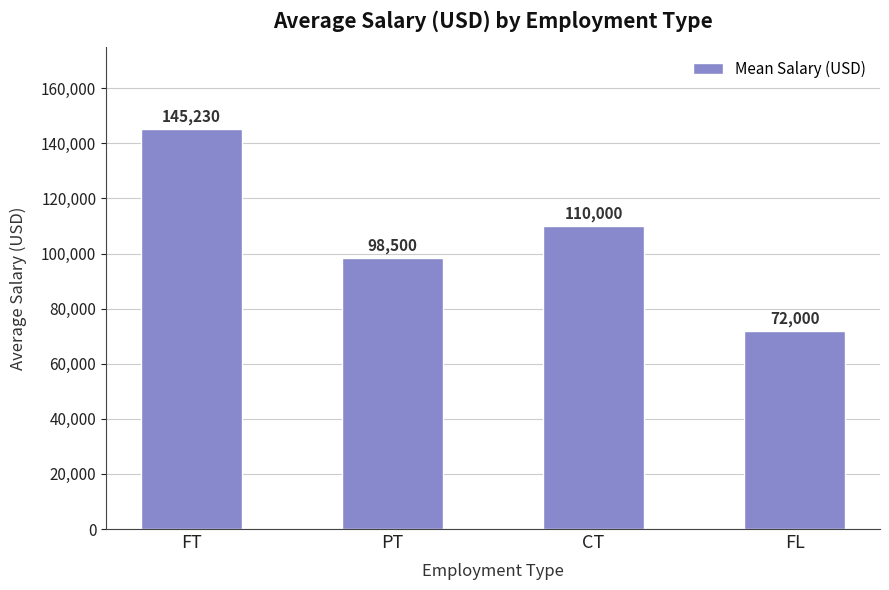

How many bars are there in total?

4